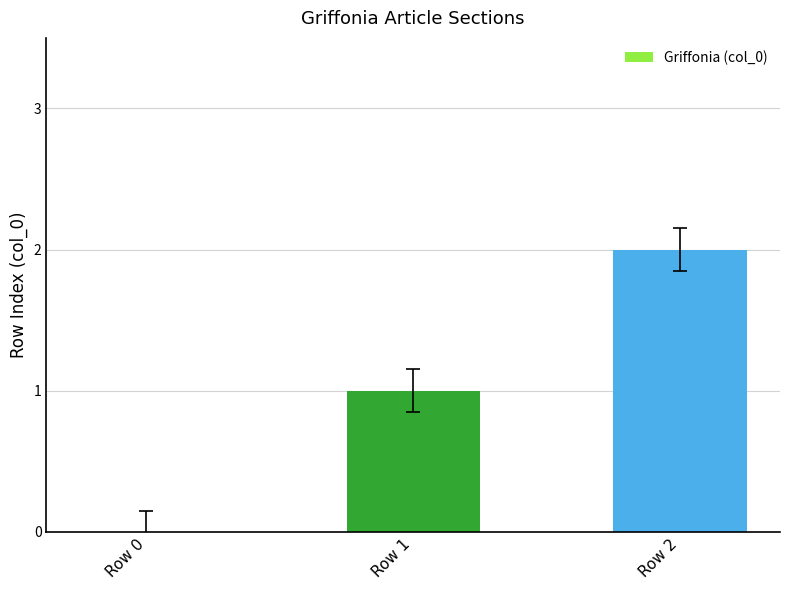

Is it true that the value at Row 1 is 0?

False